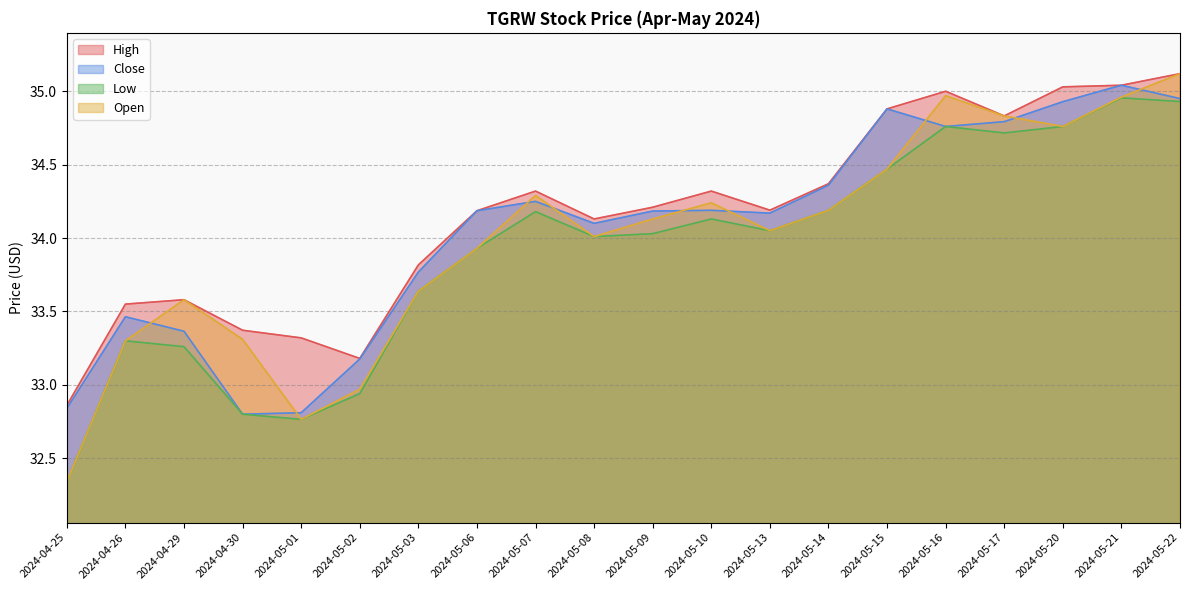

Reading left to right, extract all data points from this chart.

High: 32.9	33.5	33.6	33.4	33.3	33.2	33.8	34.2	34.3	34.1	34.2	34.3	34.2	34.4	34.9	35.0	34.8	35.0	35.0	35.1
Close: 32.8	33.5	33.4	32.8	32.8	33.2	33.8	34.2	34.2	34.1	34.2	34.2	34.2	34.4	34.9	34.8	34.8	34.9	35.0	35.0
Low: 32.3	33.3	33.3	32.8	32.8	32.9	33.6	33.9	34.2	34.0	34.0	34.1	34.0	34.2	34.5	34.8	34.7	34.8	35.0	34.9
Open: 32.3	33.3	33.6	33.3	32.8	33.0	33.6	33.9	34.3	34.0	34.1	34.2	34.0	34.2	34.5	35.0	34.8	34.8	35.0	35.1